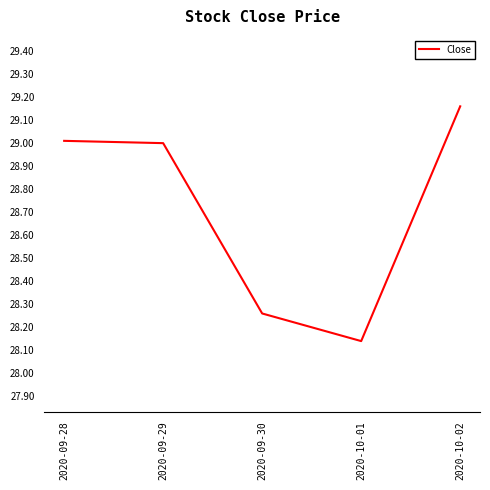

Does the chart display data point markers on the line(s)?

No